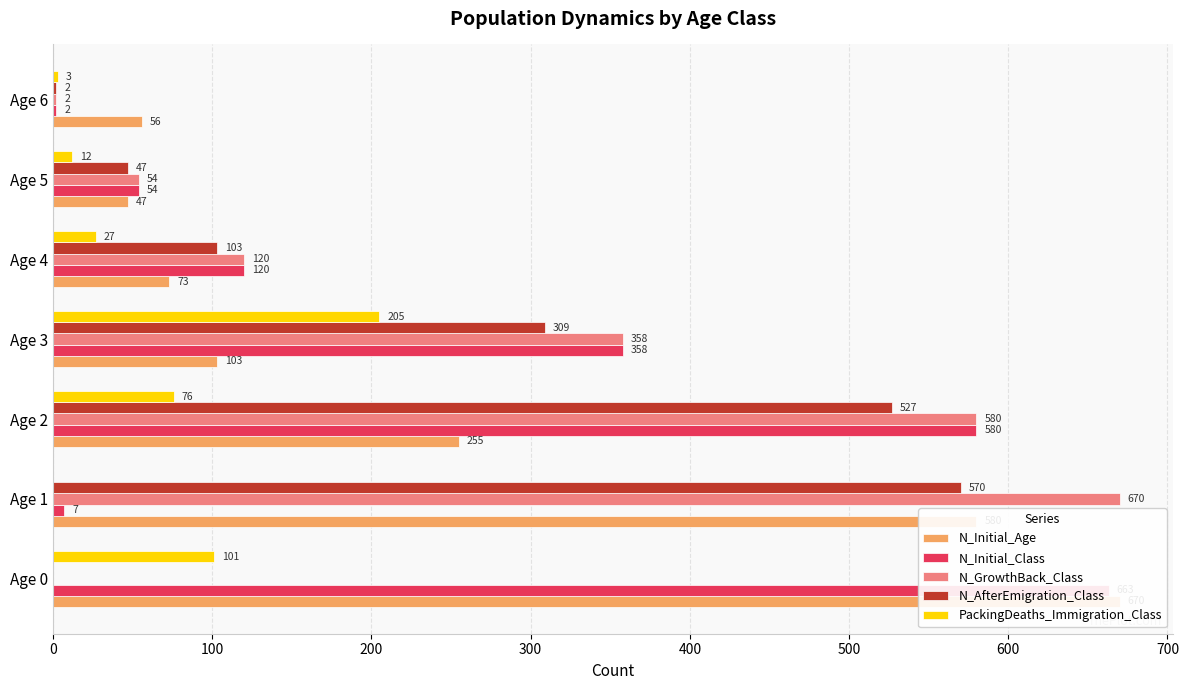

Rank the series by their maximum value, from lowest to highest.

PackingDeaths_Immigration_Class, N_AfterEmigration_Class, N_Initial_Class, N_Initial_Age, N_GrowthBack_Class